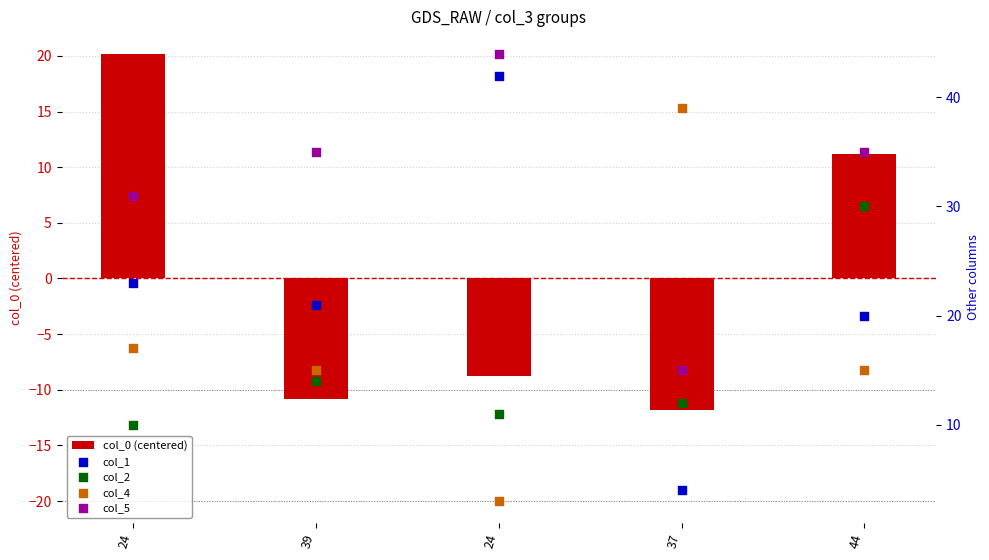

What are all the series names shown in the legend?

col_0 (centered), col_1, col_2, col_4, col_5